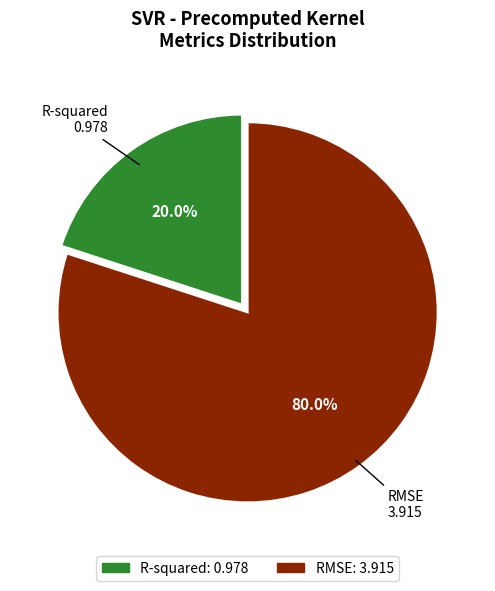

Is it true that R-squared is 15% of the pie?

False